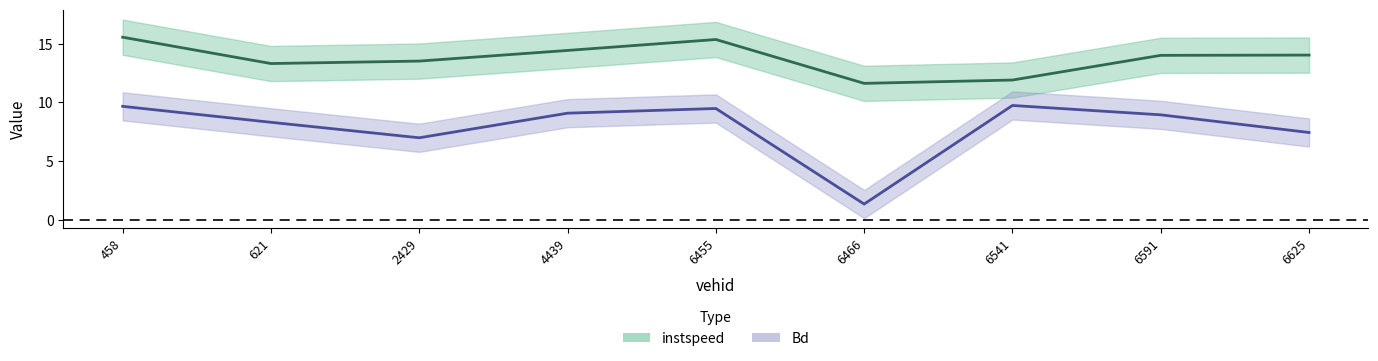

Is the value of Bd at 458 greater than the value of instspeed at 621?

No